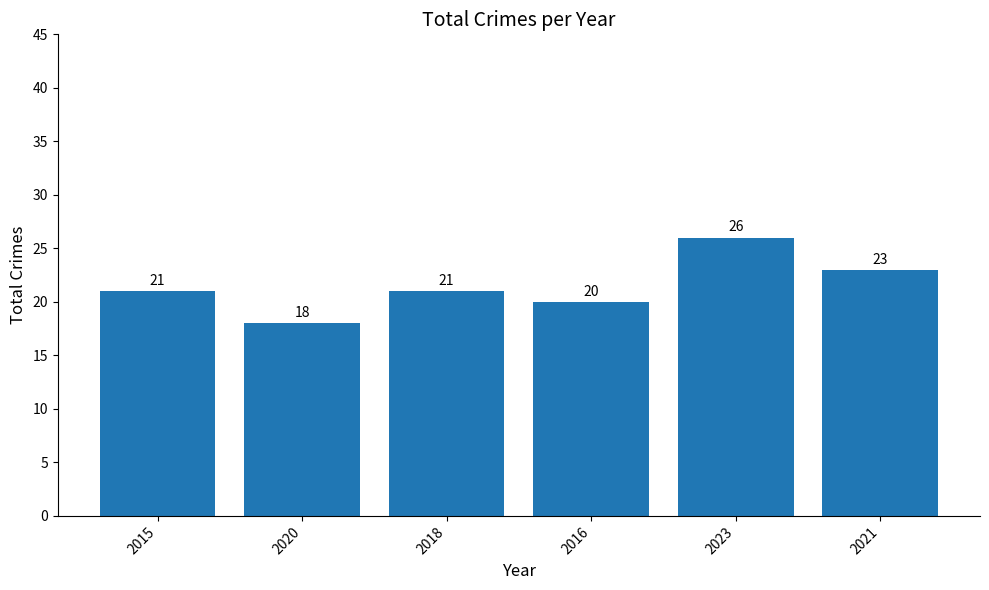

Which has a higher value, 2015 or 2021?

2021